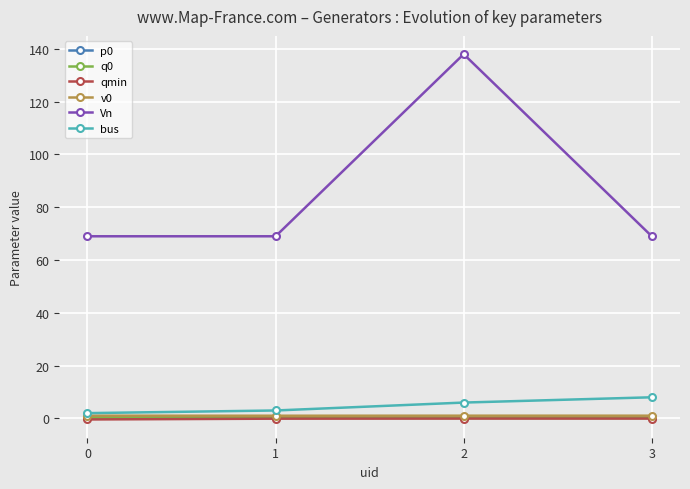

The qmin series shows -0.1 at 1. True or false?

True